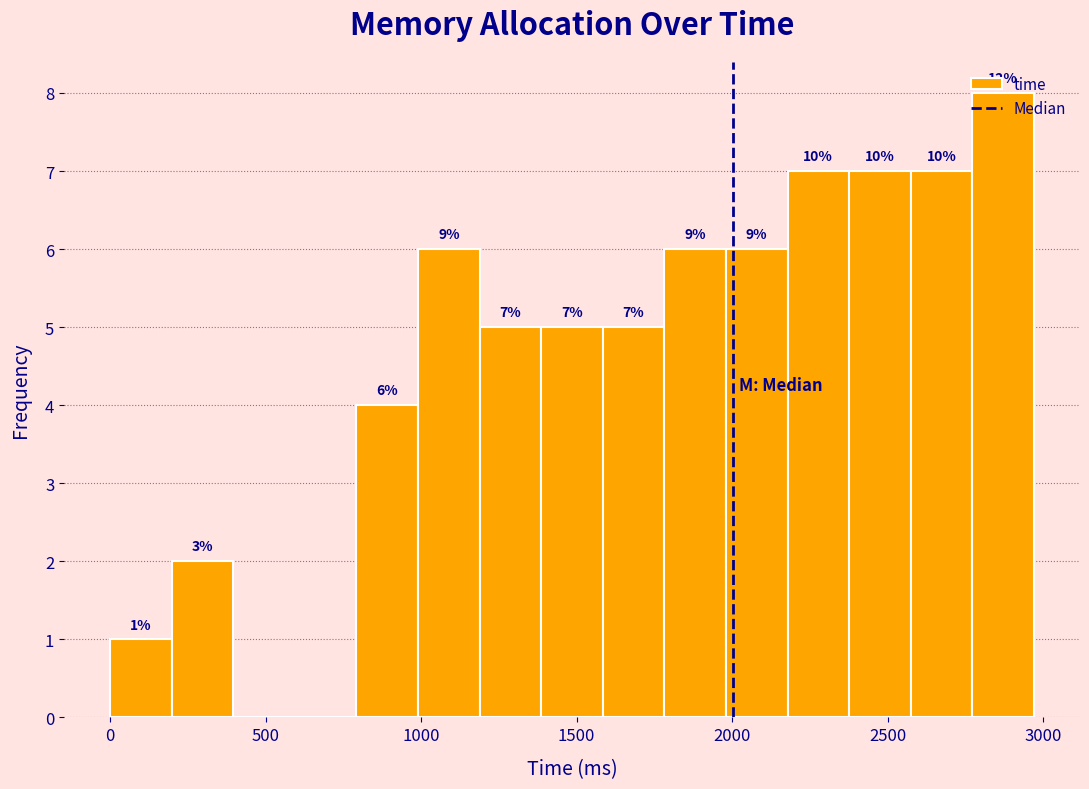

Around what value on the x-axis is the tallest bar? Give the approximate position of its centre, as read against the axis.

2850